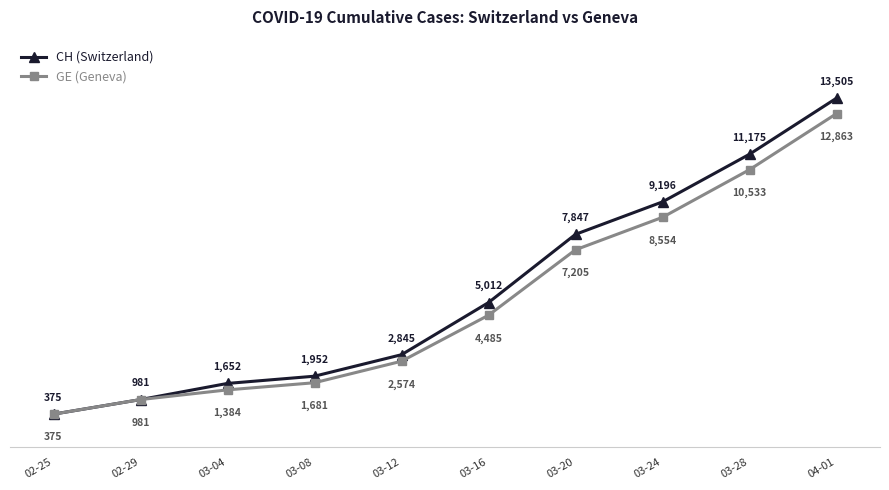

What is the label of the 4th point from the right?

03-20